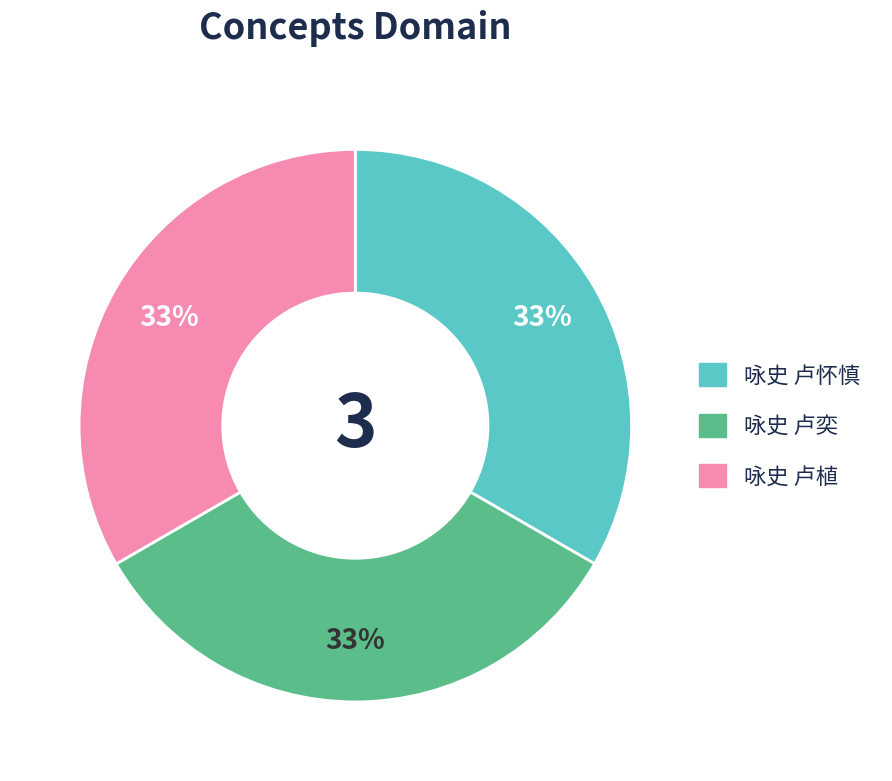

Approximately how many times larger is the value at 咏史 卢怀慎 compared to 咏史 卢植?

1.0